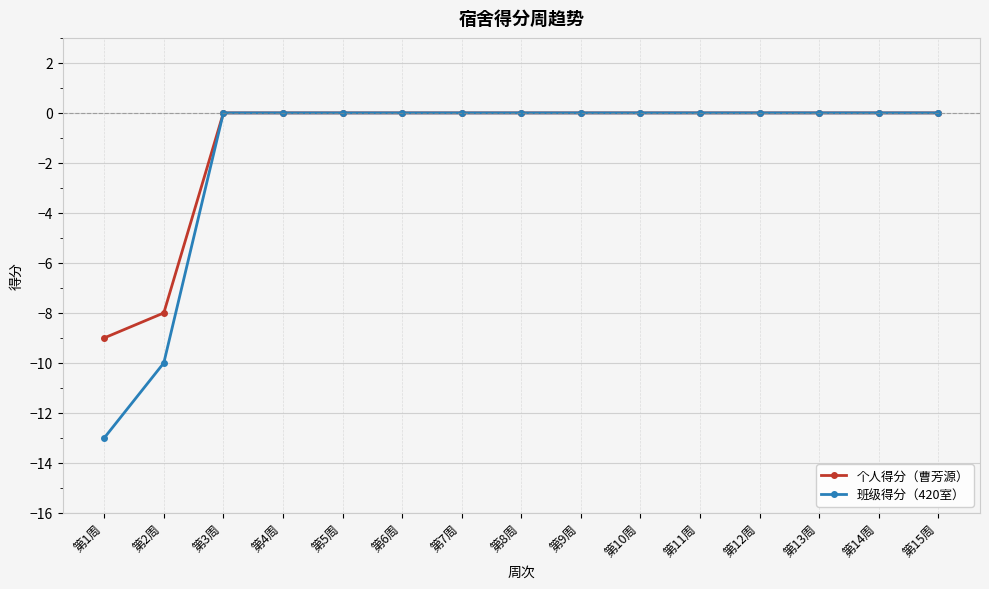

Where is 班级得分（420室） nearest to the value -6?

第2周